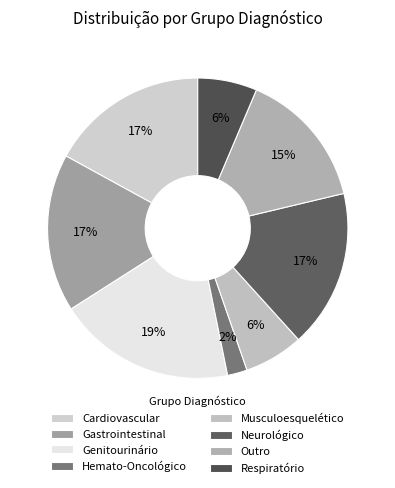

Which slice is the smallest?

Hemato-Oncológico